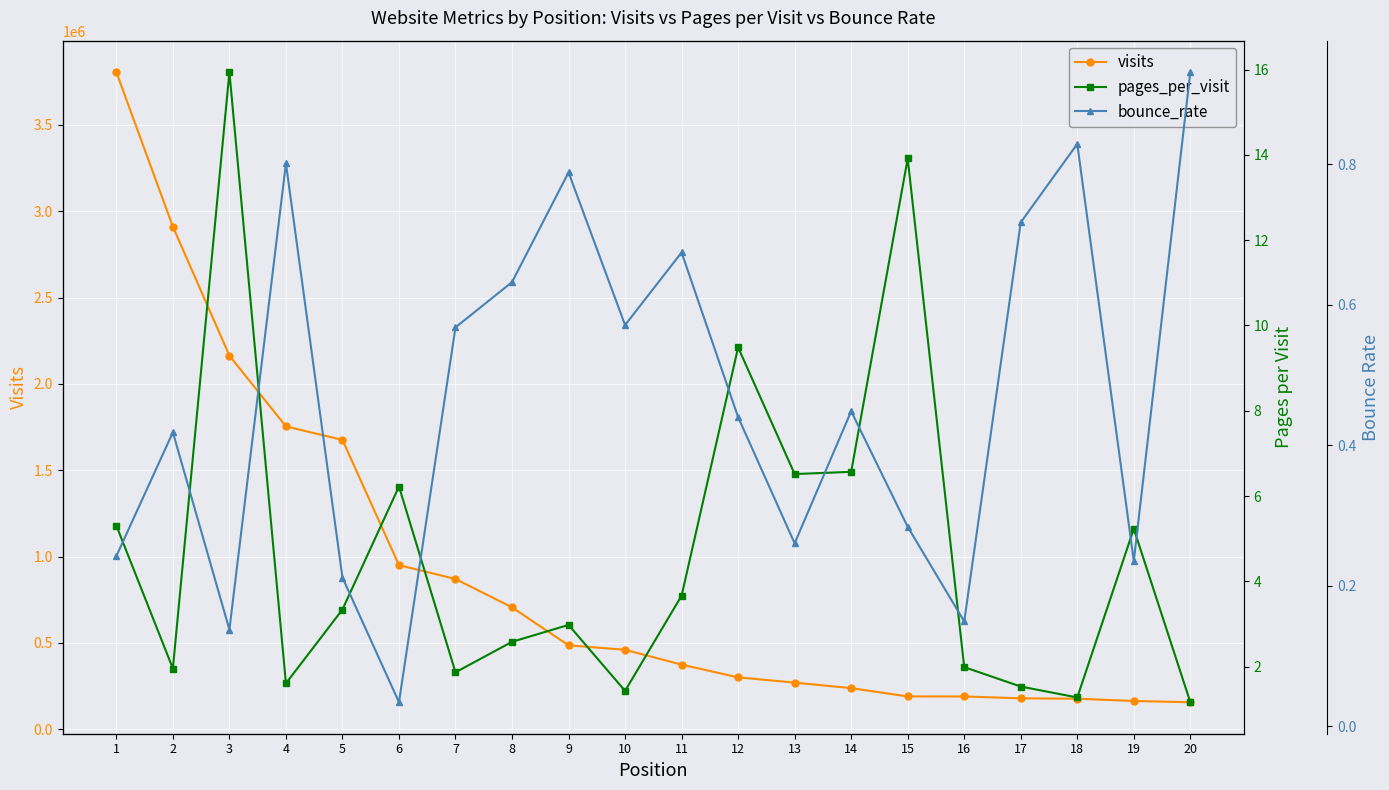

How many interior local peaks does the bounce_rate series have?

6